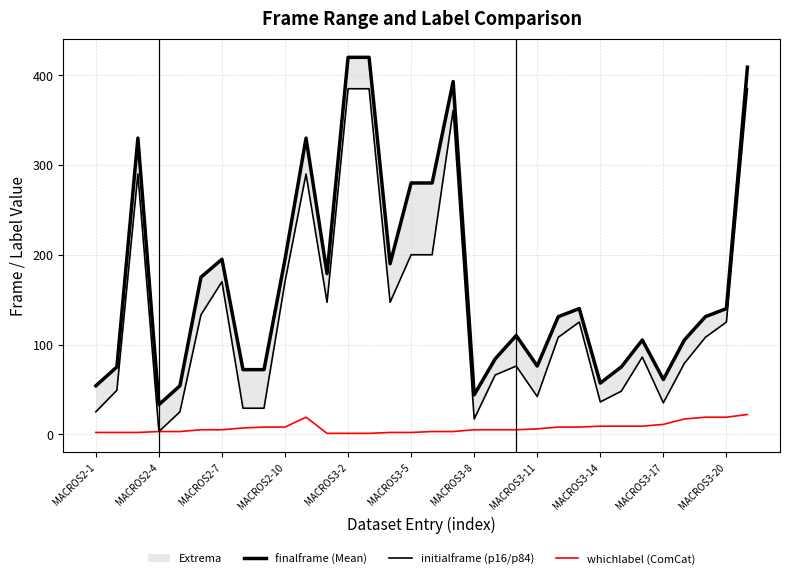

Is it true that whichlabel (ComCat) equals 6 at MACROS3-11?

True